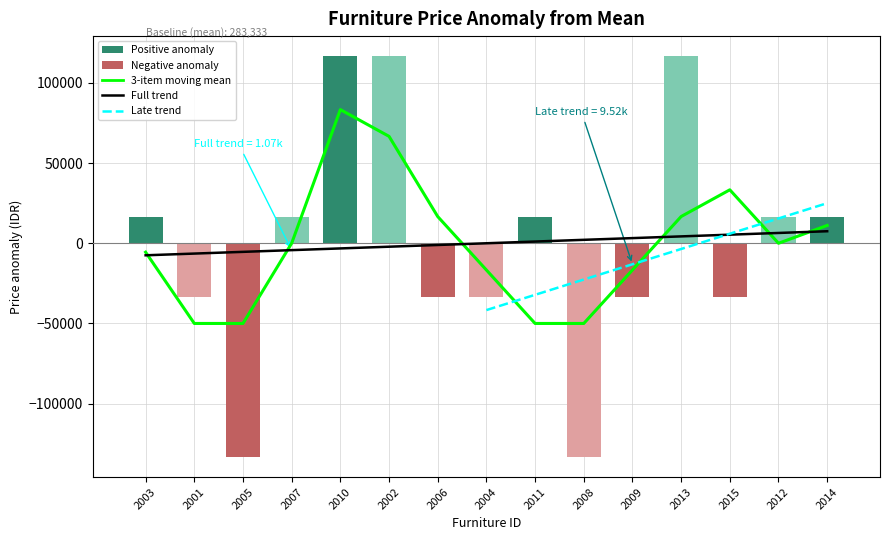

At which category is the sum across all series the highest?

2010